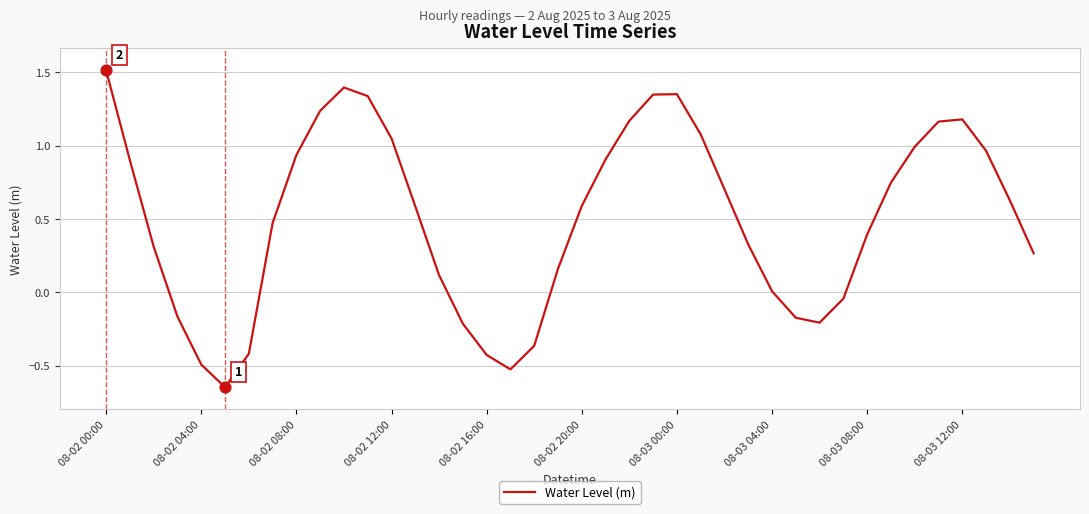

What is the difference between the maximum and minimum values?

2.2